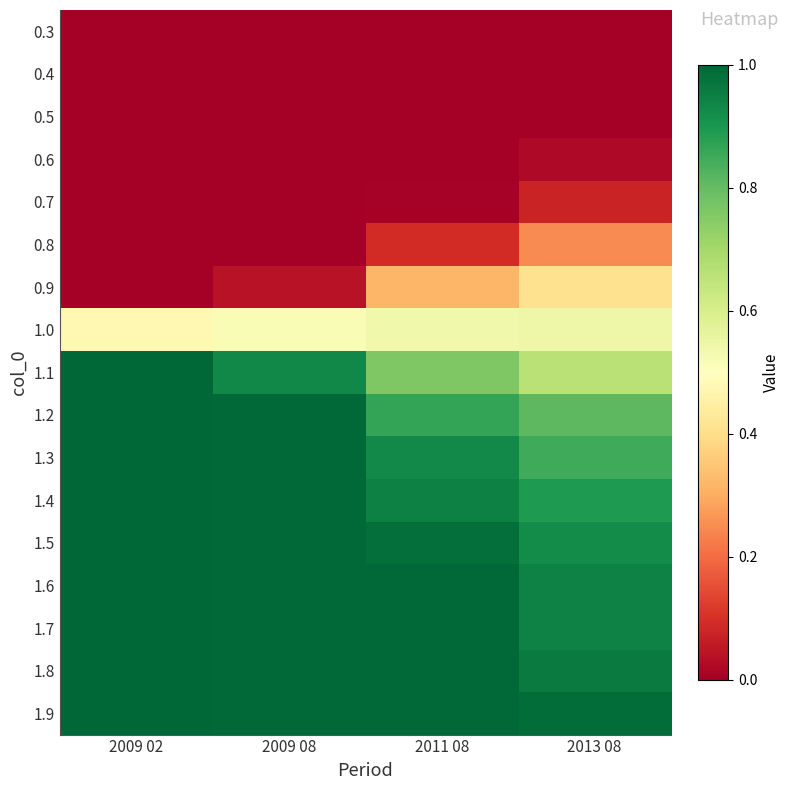

How many series are shown in this chart?

17